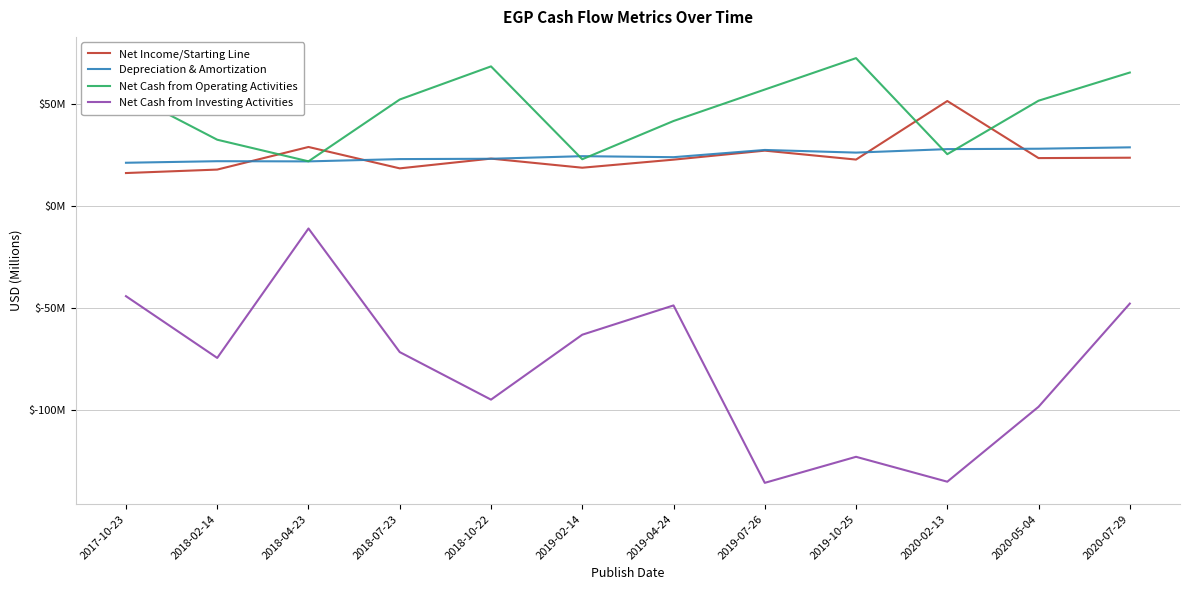

What is the difference between the highest and lowest values at 2019-10-25?

195.5